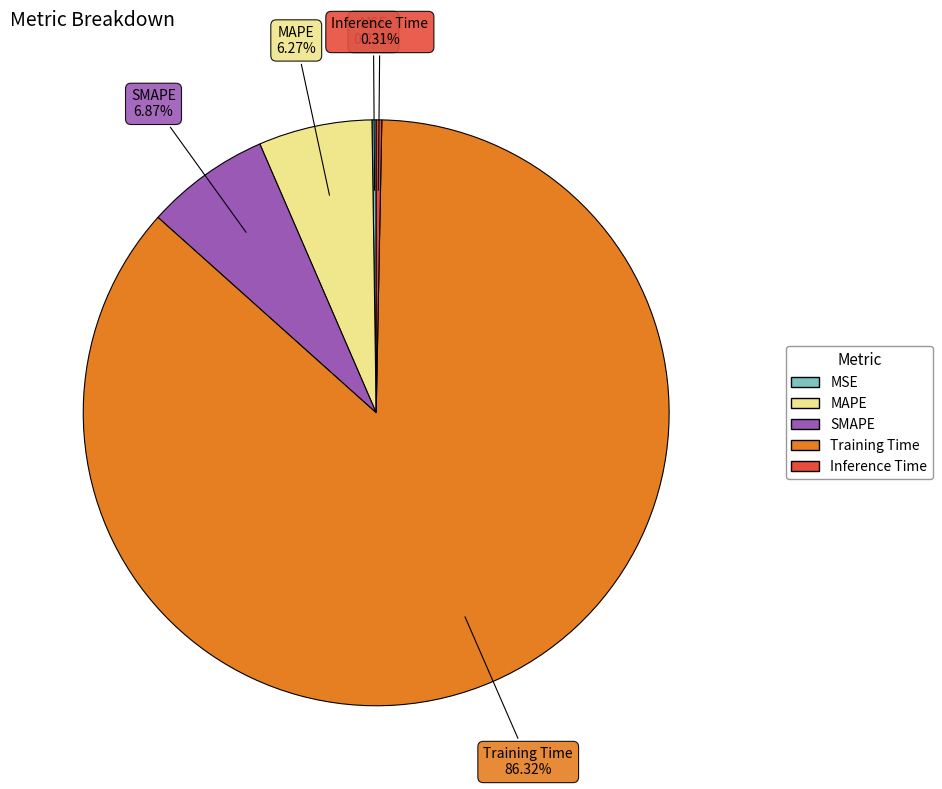

To the nearest percent, what is the average slice percentage?

20%